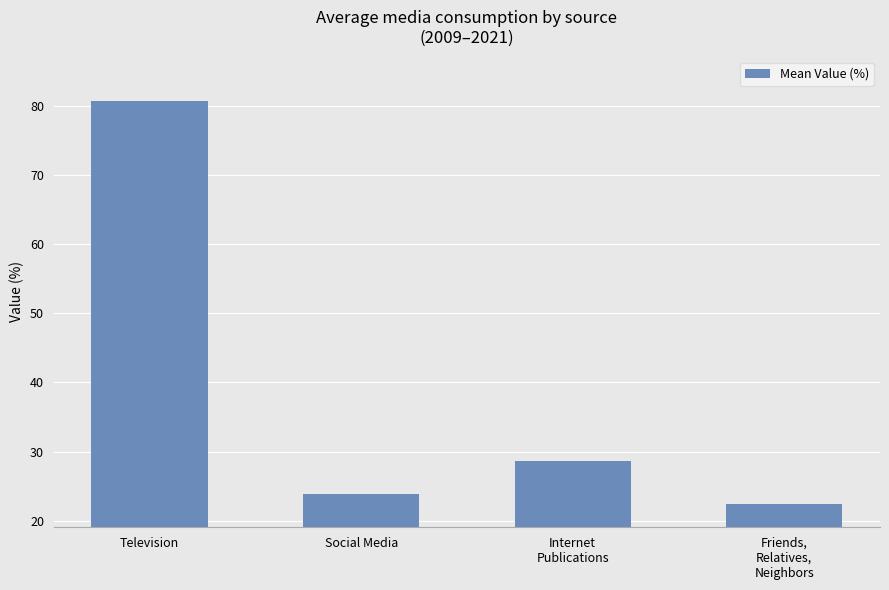

What is the difference between the values at Television and Internet
Publications?

52.0